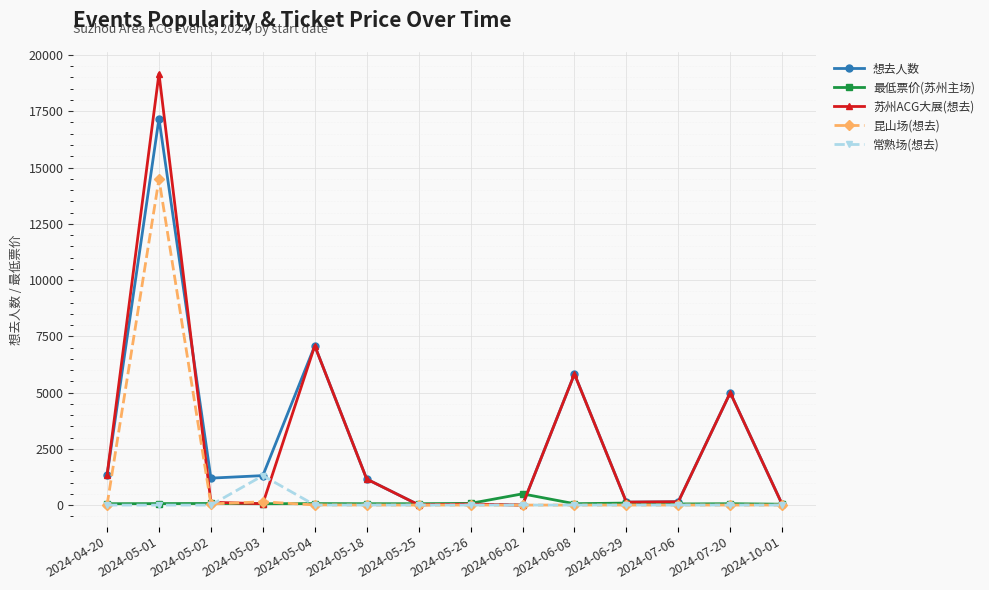

How many values in the 最低票价(苏州主场) series are below 60?

2